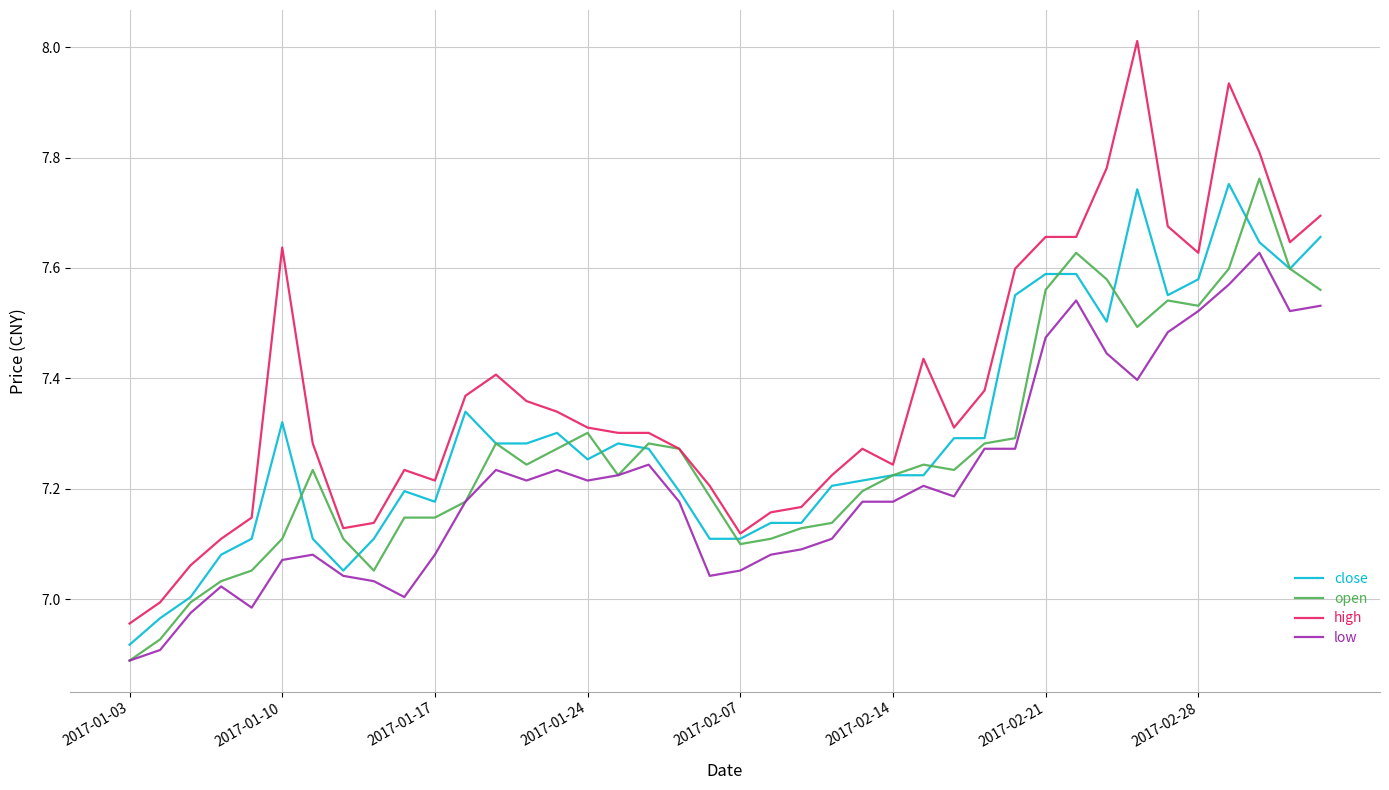

Which series has the widest spread of values?

high